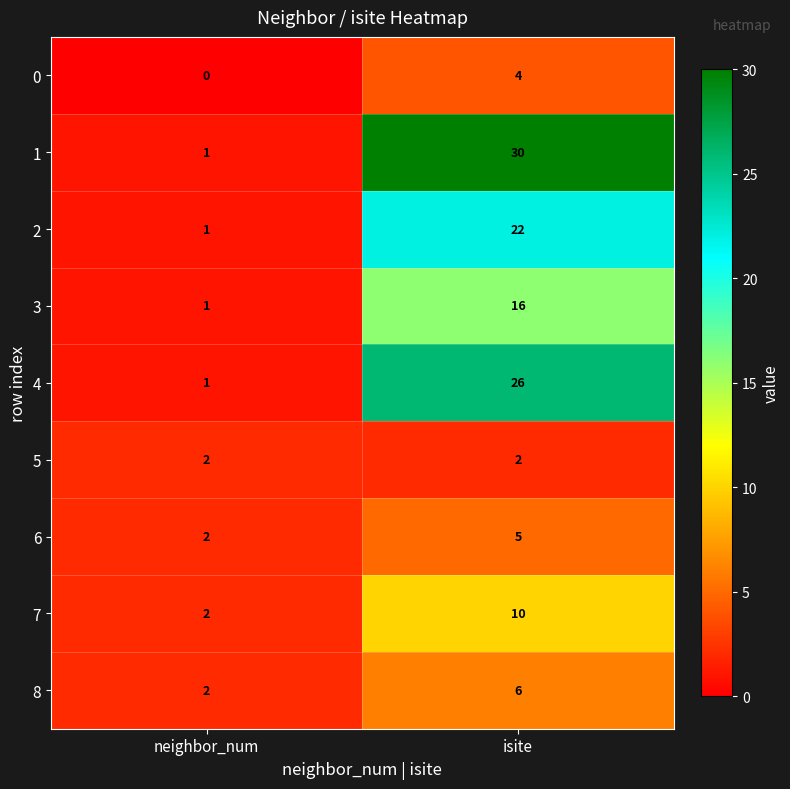

At which label is 4 closest to 13?

neighbor_num